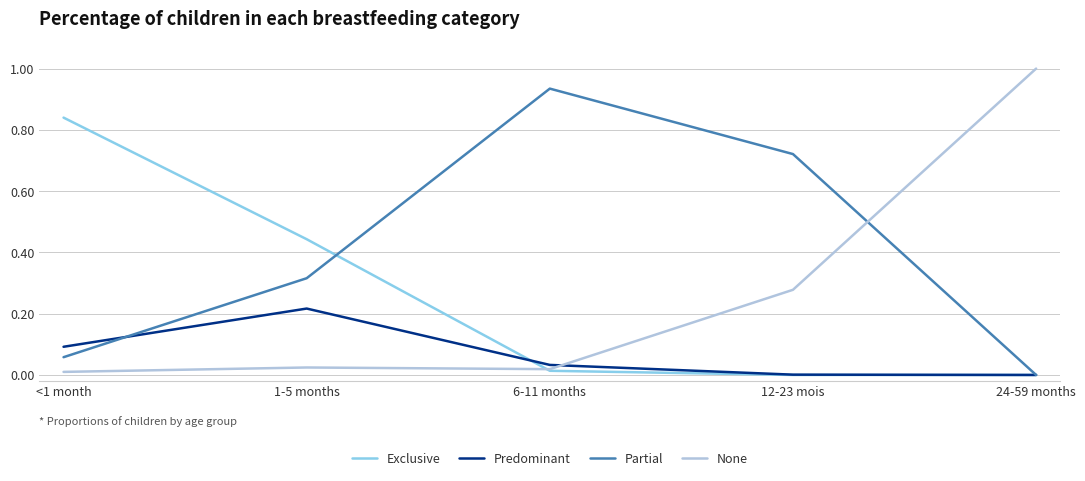

At which label does Exclusive reach its peak?

<1 month